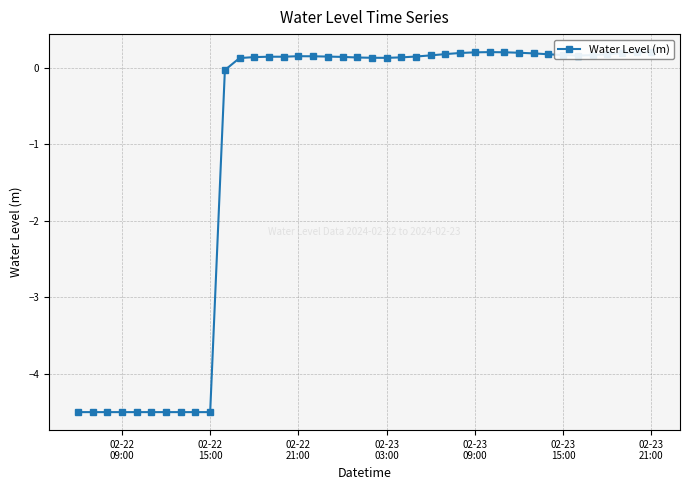

What is the smallest value displayed?

-4.5